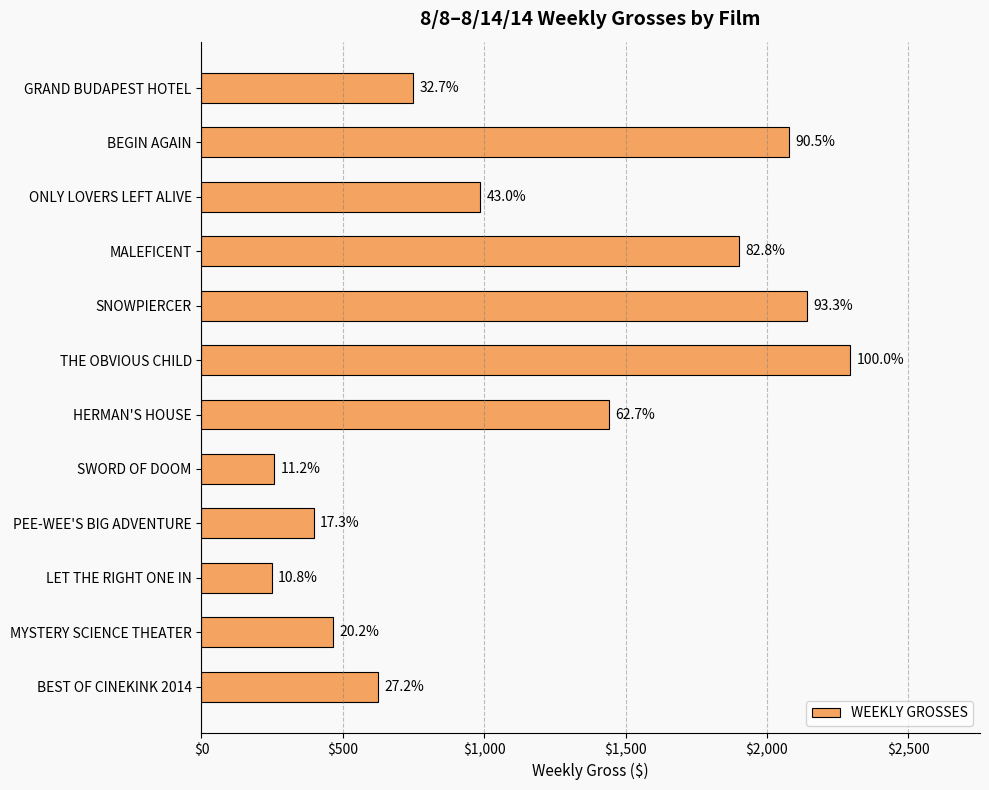

What is the smallest value displayed?

248